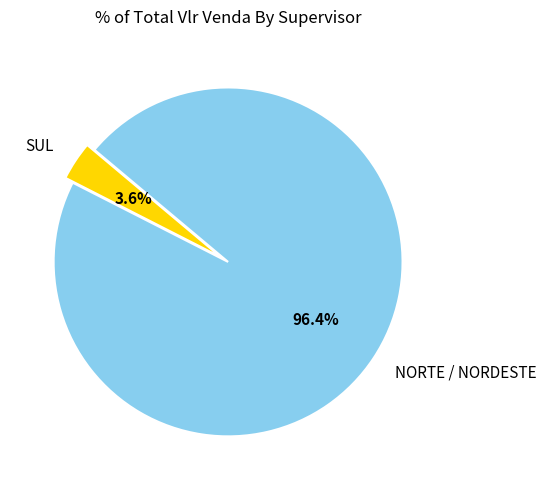

What portion of the pie excludes NORTE / NORDESTE?

3.6%